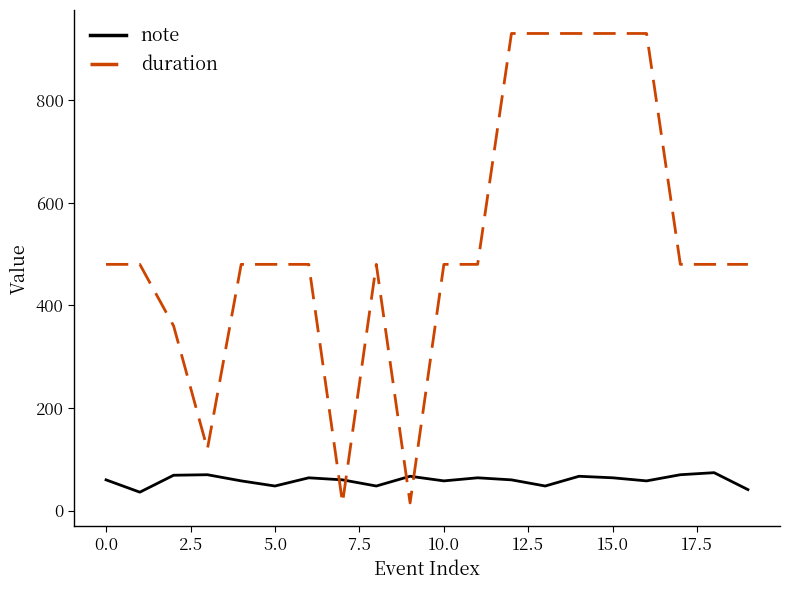

List the series in order of their peak value, lowest first.

note, duration